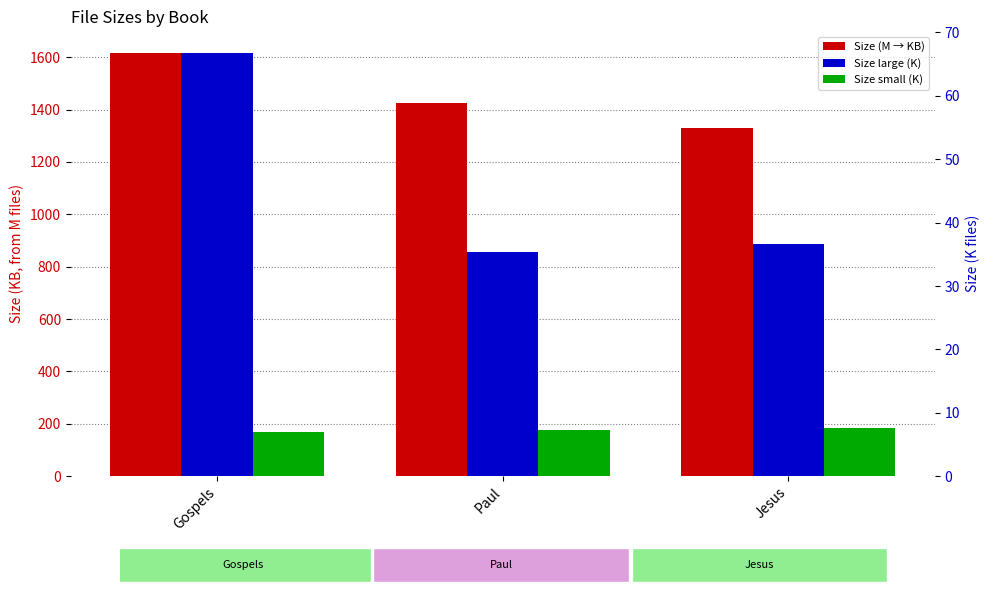

What is the minimum value for Size small (K)?

6.9